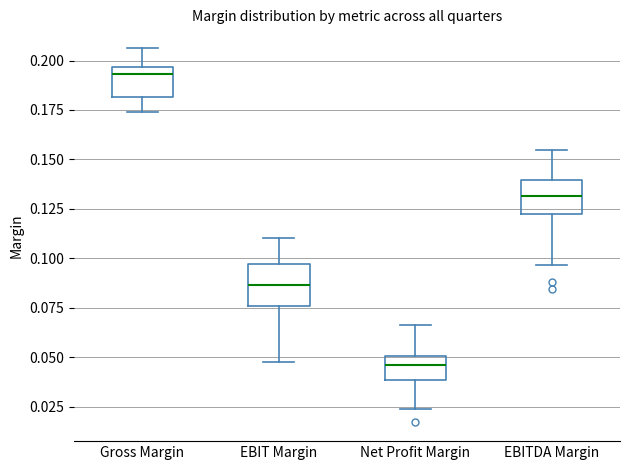

Reading left to right, read every box against the y-axis: the position of its median line, the range the box covers, and the ends of its whiskers. The values are not printed on the chart, so give them approximately, as read against the axis.

Gross Margin: median 0.195 (just below the box's upper edge), box 0.180 to 0.195, whiskers 0.175 to 0.205
EBIT Margin: median 0.085, box 0.075 to 0.095, whiskers 0.045 to 0.110
Net Profit Margin: median 0.045, box 0.040 to 0.050, whiskers 0.025 to 0.065
EBITDA Margin: median 0.130, box 0.120 to 0.140, whiskers 0.095 to 0.155